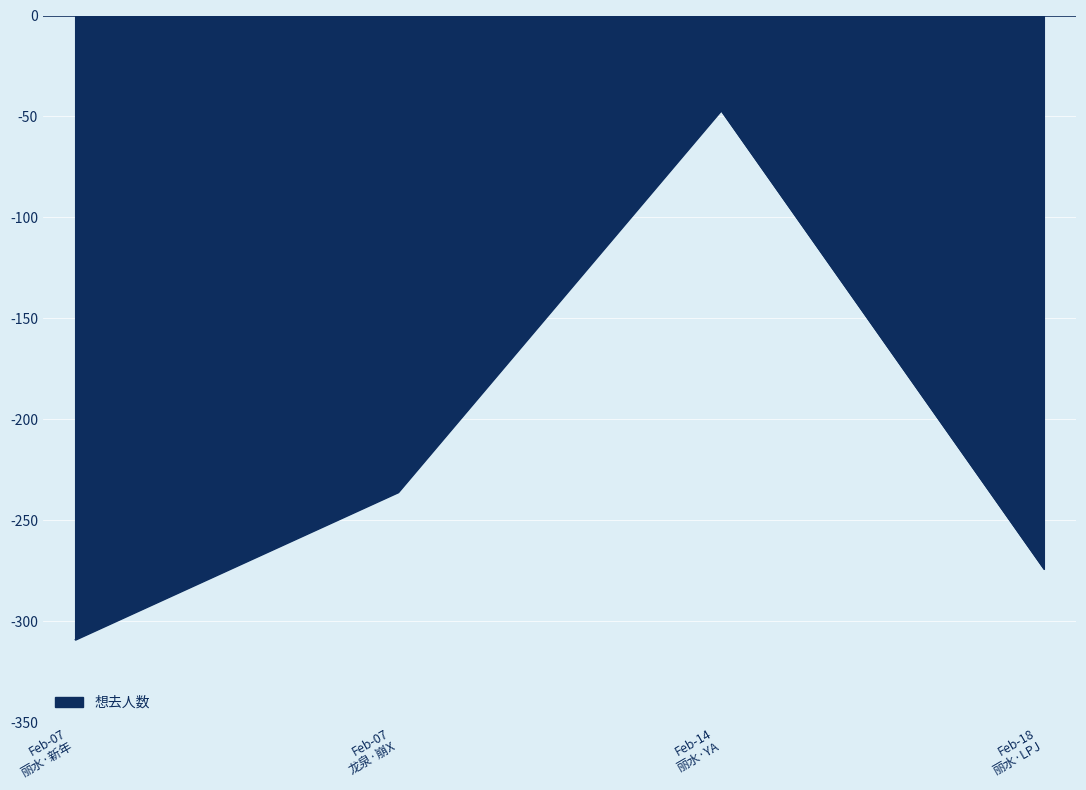

True or false: there are more than 0 points higher than both neighbors.

True